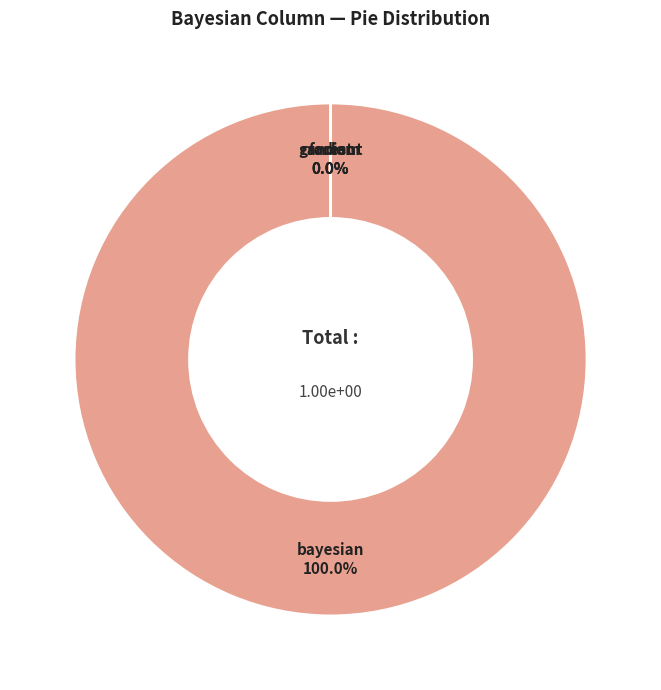

How many slices are in this pie chart?

4